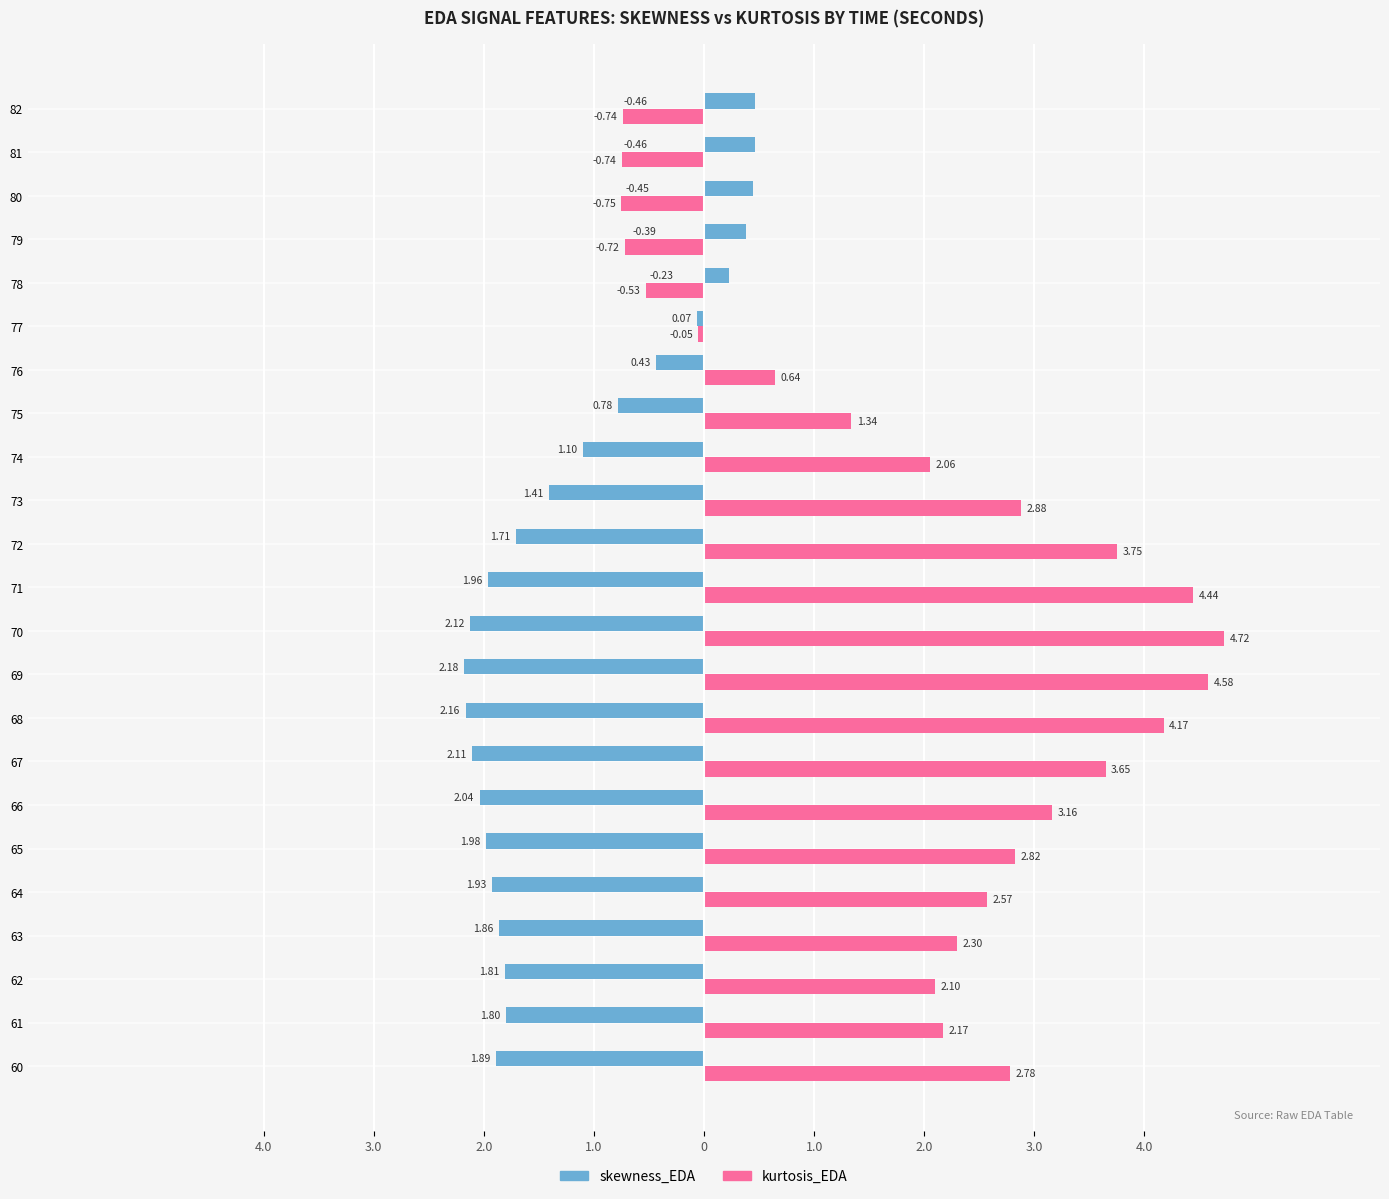

What are all the series names shown in the legend?

skewness_EDA, kurtosis_EDA